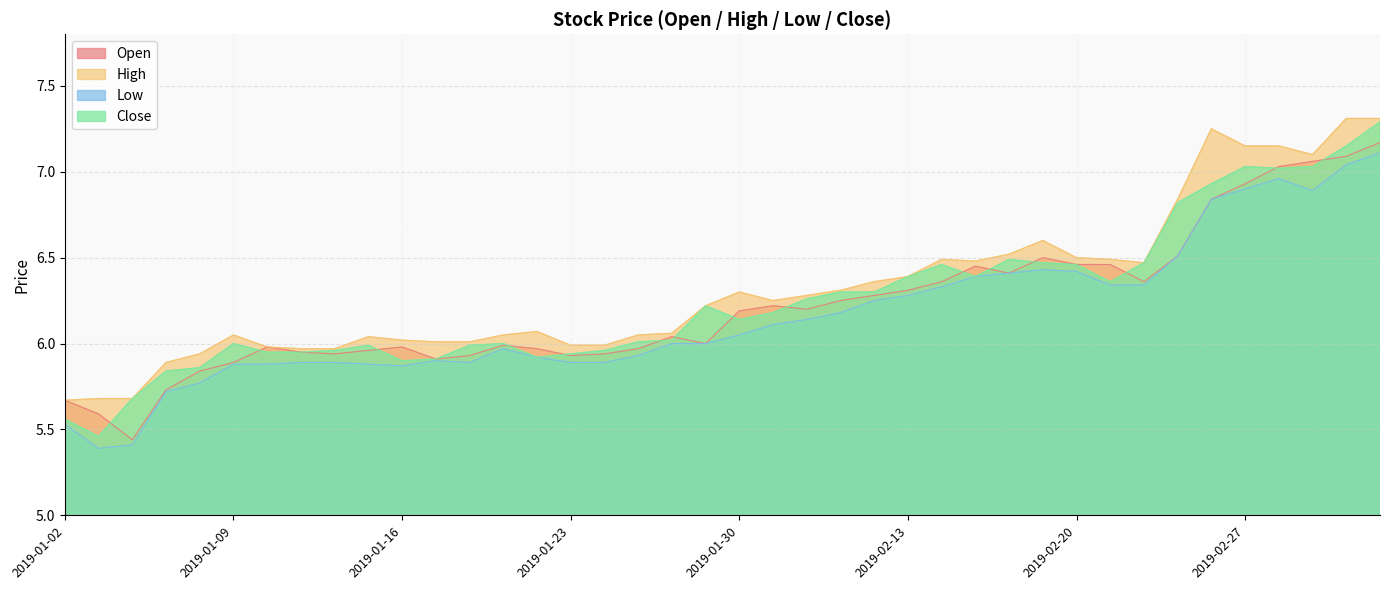

At how many categories does at least one series exceed 5?

40